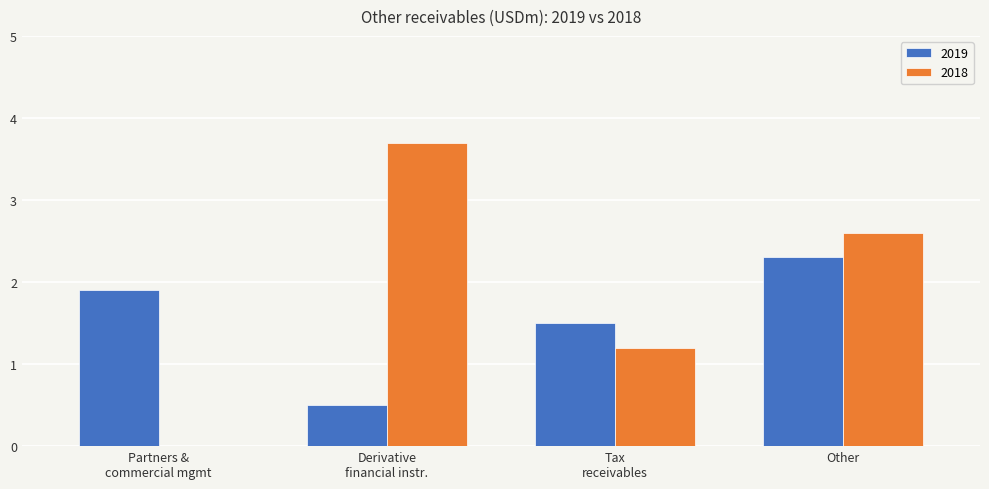

Which series has the largest total across all categories?

2018